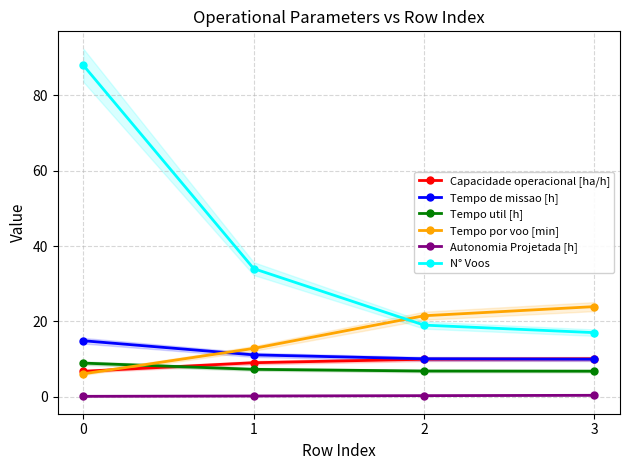

Reading right to left, list all the values displayed in this chart.

Capacidade operacional [ha/h]: 10.0	9.9	9.0	6.7
Tempo de missao [h]: 9.9	10.1	11.1	14.8
Tempo util [h]: 6.8	6.8	7.3	8.9
Tempo por voo [min]: 23.9	21.5	12.8	6.1
Autonomia Projetada [h]: 0.4	0.3	0.2	0.1
N° Voos: 17.0	19.0	34.0	88.0